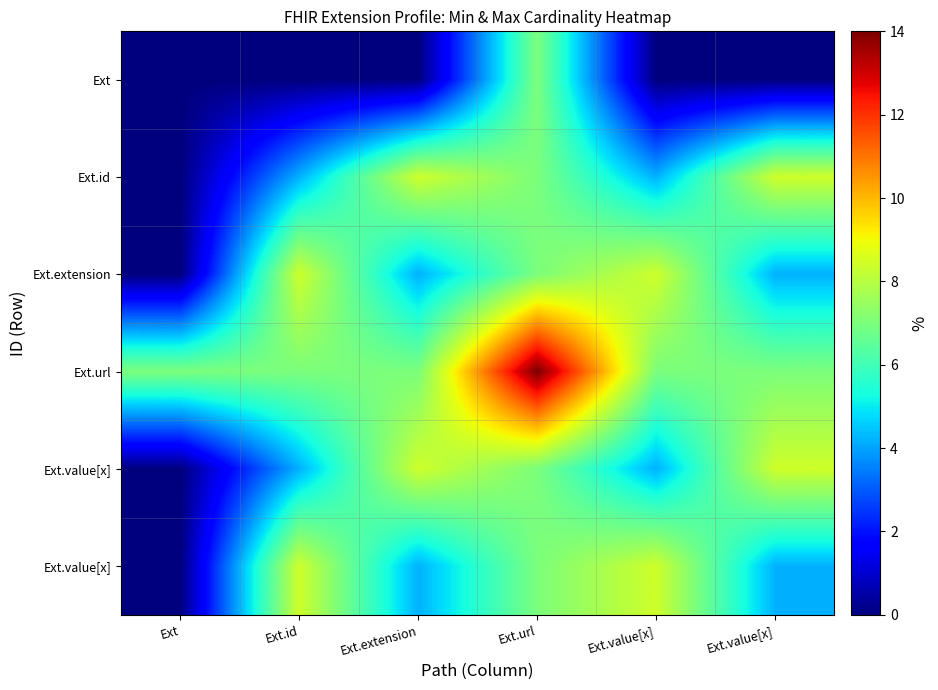

At which category does the chart reach its minimum across all series?

Ext